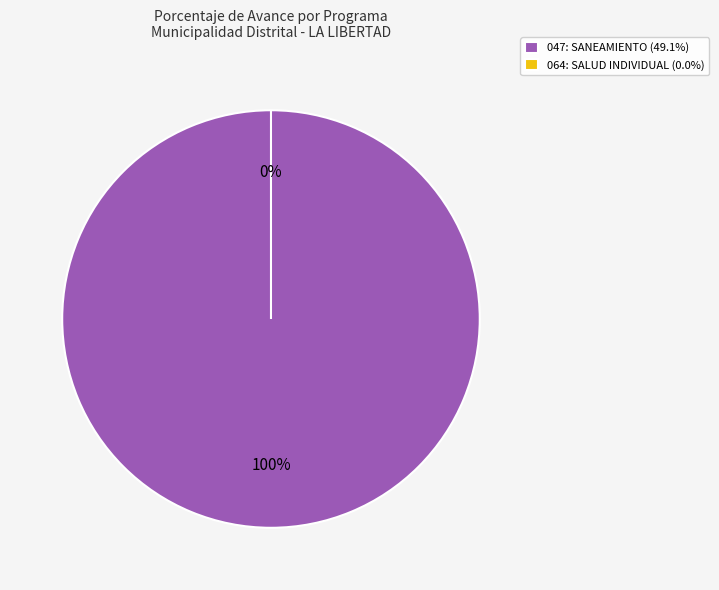

Does 064: SALUD INDIVIDUAL account for over 50% of the chart?

No